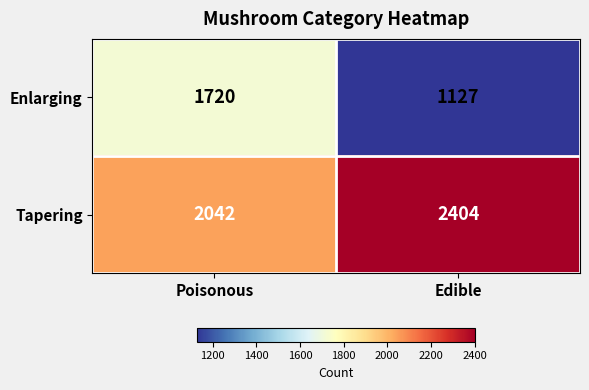

Between Poisonous and Edible, which series saw the biggest shift?

Enlarging